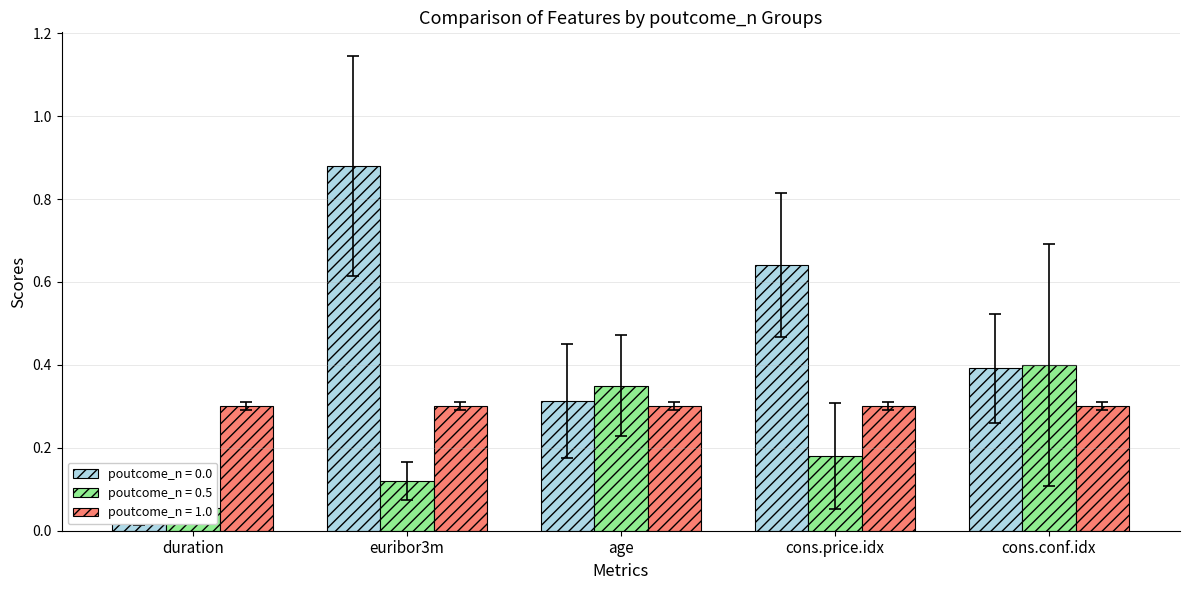

What is the value of the duration bar at the 4th from the left?

0.1